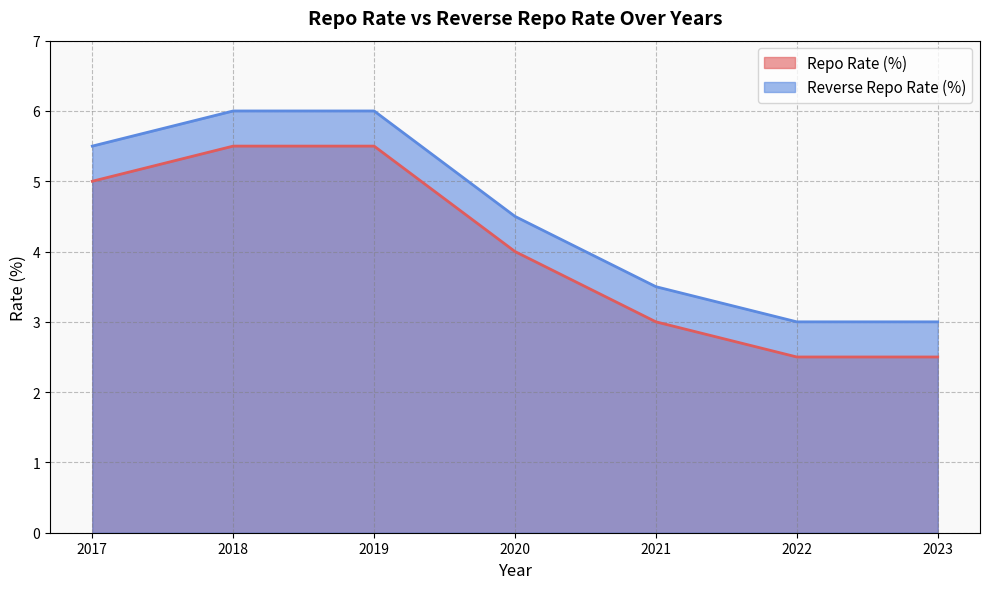

What is the maximum value for Reverse Repo Rate (%)?

6.0